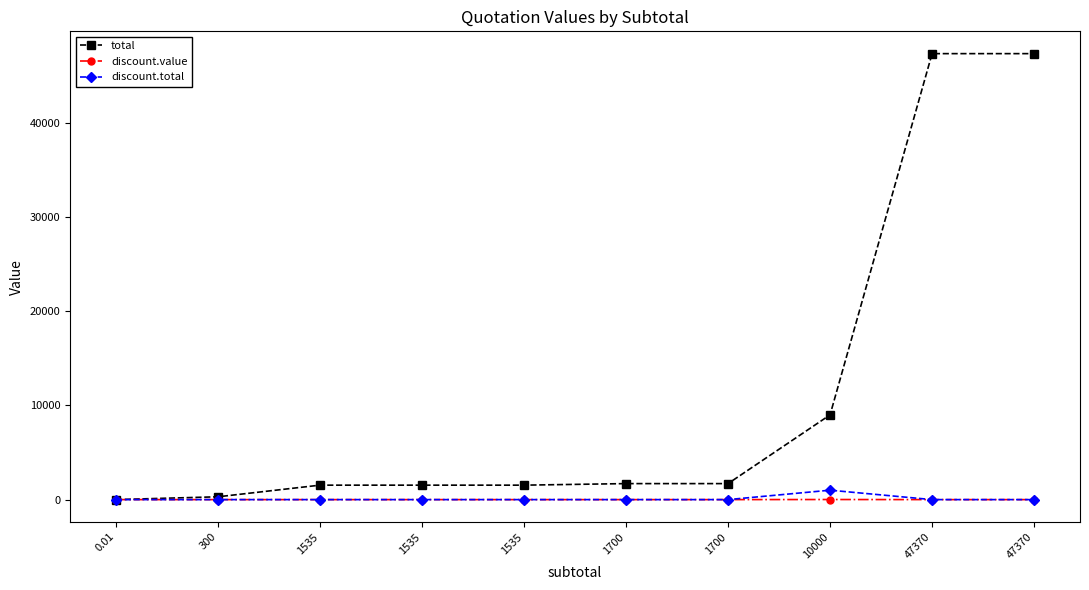

Reading left to right, transcribe all the data shown in this chart.

total: 0.0	300.0	1535.0	1535.0	1535.0	1700.0	1700.0	9000.0	47370.0	47370.0
discount.value: 0.0	0.0	0.0	0.0	0.0	0.0	0.0	10.0	0.0	0.0
discount.total: 0.0	0.0	0.0	0.0	0.0	0.0	0.0	1000.0	0.0	0.0